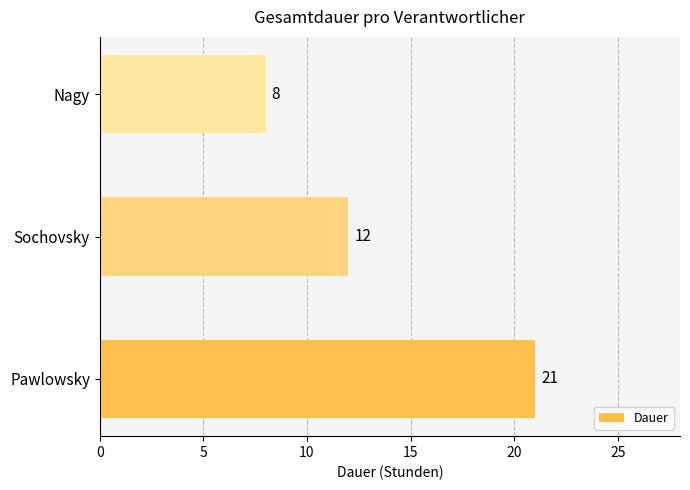

What is the difference between the maximum and minimum values?

13